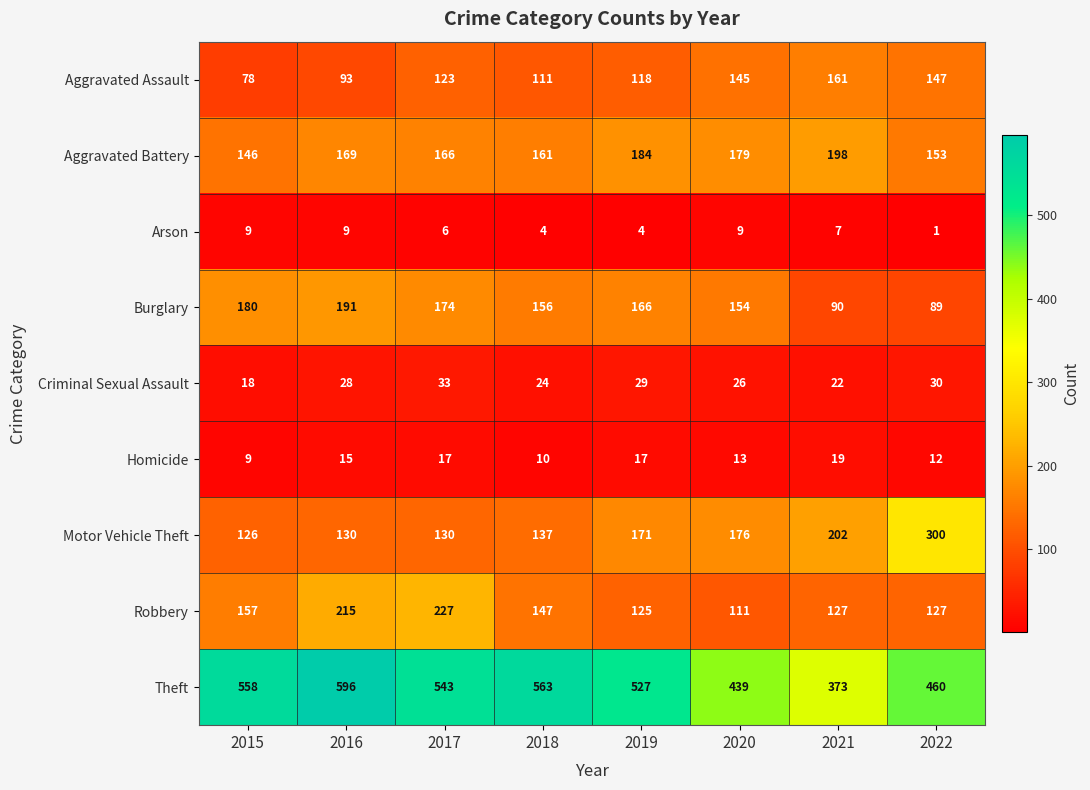

How many data points does each series have?

8